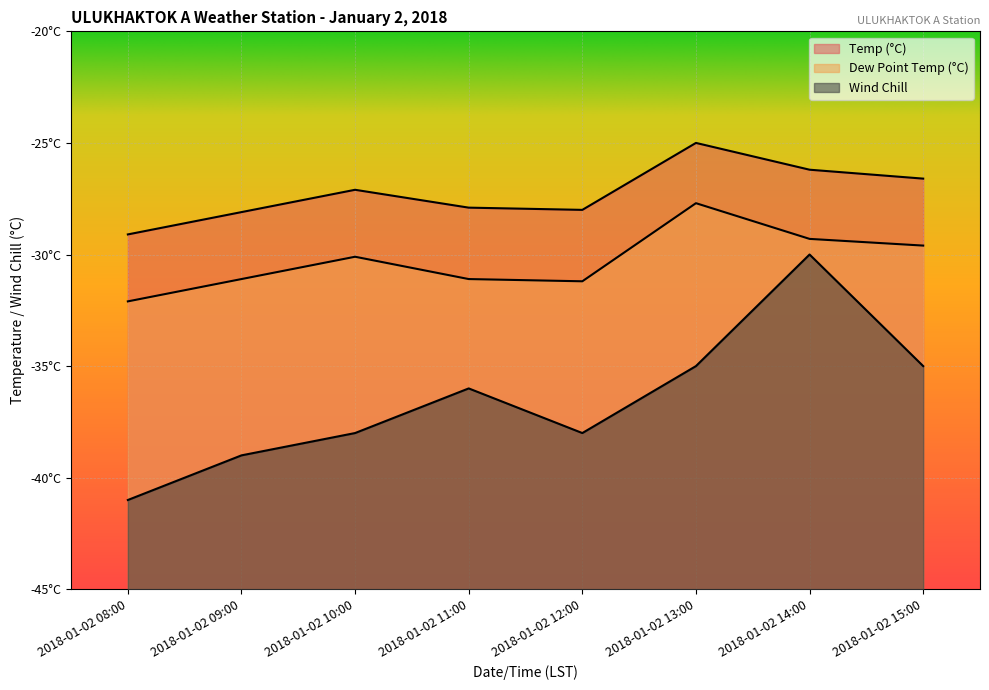

Reading right to left, what are all the values shown in this chart?

Temp (°C): 2018-01-02 15:00=-26.6	2018-01-02 14:00=-26.2	2018-01-02 13:00=-25.0	2018-01-02 12:00=-28.0	2018-01-02 11:00=-27.9	2018-01-02 10:00=-27.1	2018-01-02 09:00=-28.1	2018-01-02 08:00=-29.1
Dew Point Temp (°C): 2018-01-02 15:00=-29.6	2018-01-02 14:00=-29.3	2018-01-02 13:00=-27.7	2018-01-02 12:00=-31.2	2018-01-02 11:00=-31.1	2018-01-02 10:00=-30.1	2018-01-02 09:00=-31.1	2018-01-02 08:00=-32.1
Wind Chill: 2018-01-02 15:00=-35.0	2018-01-02 14:00=-30.0	2018-01-02 13:00=-35.0	2018-01-02 12:00=-38.0	2018-01-02 11:00=-36.0	2018-01-02 10:00=-38.0	2018-01-02 09:00=-39.0	2018-01-02 08:00=-41.0